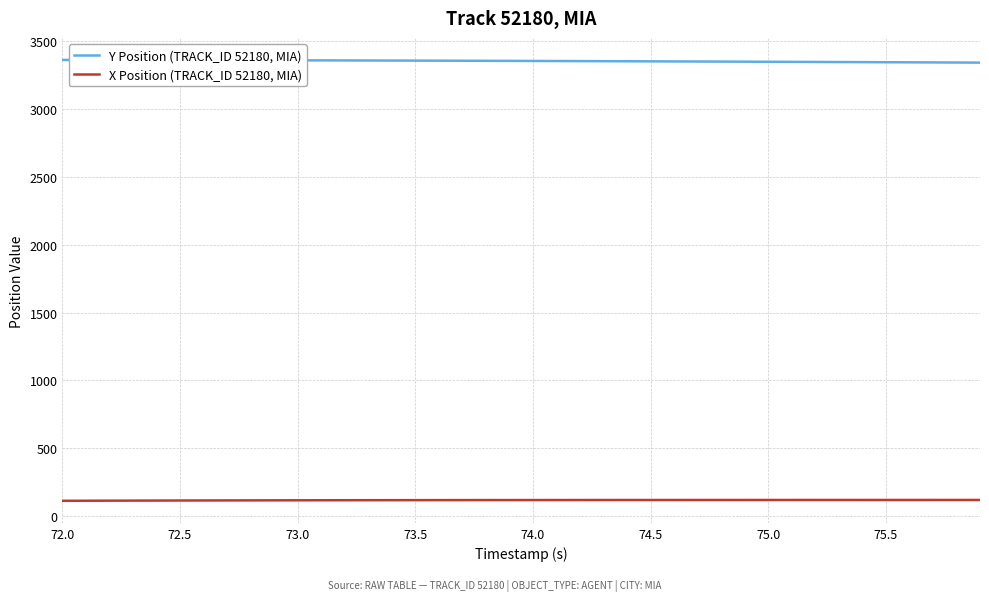

True or false: Y Position (TRACK_ID 52180, MIA) and X Position (TRACK_ID 52180, MIA) cross at least once.

False